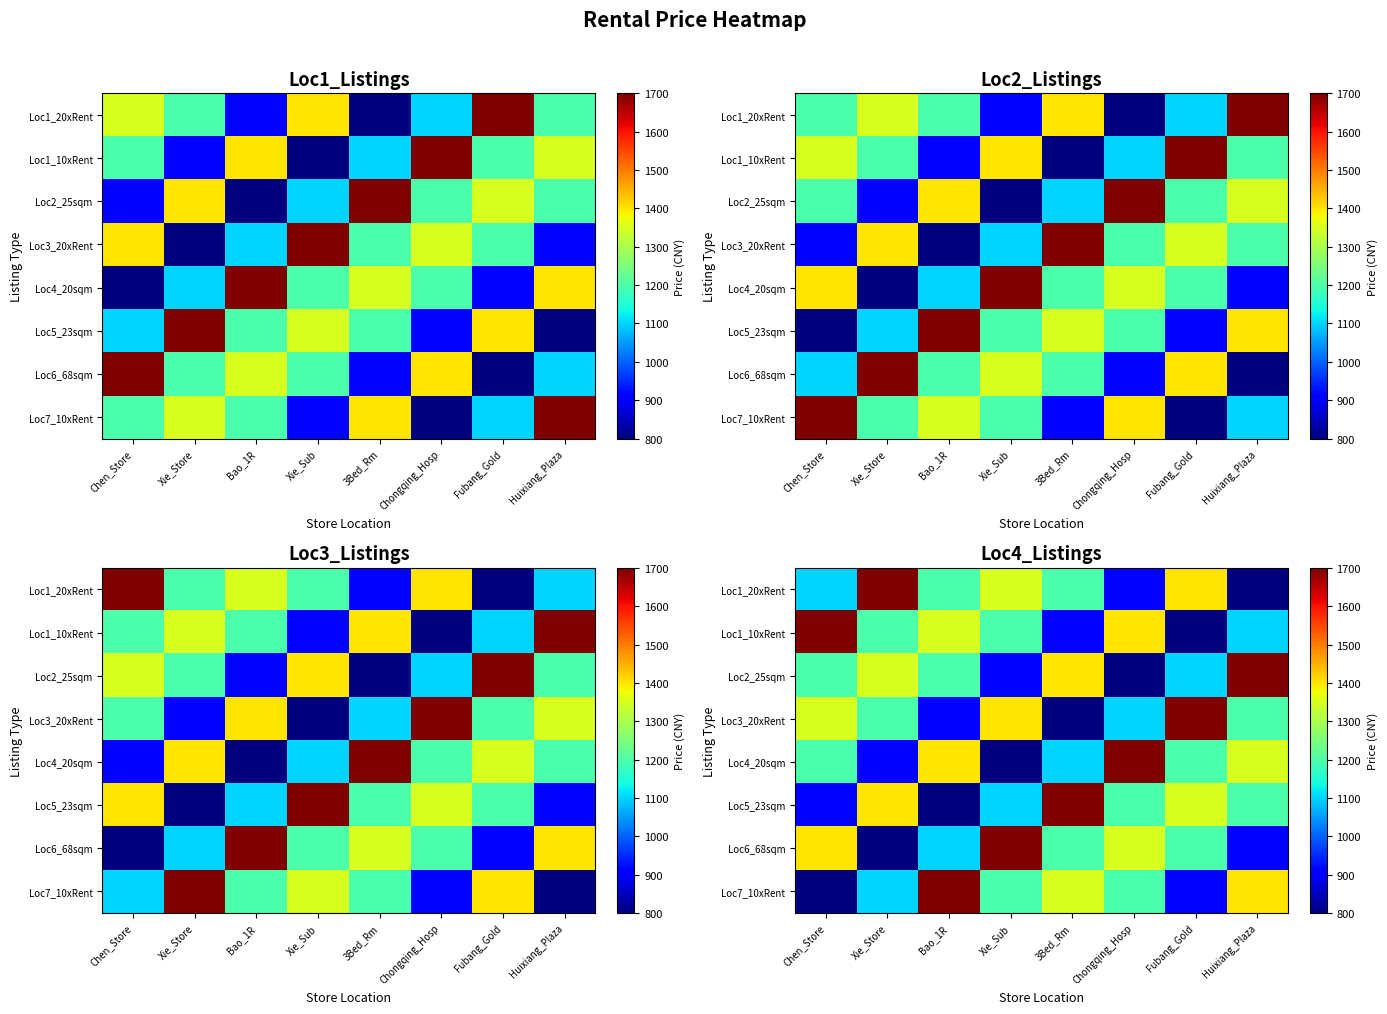

At which label does Loc7_10xRent reach its minimum?

Chen_Store